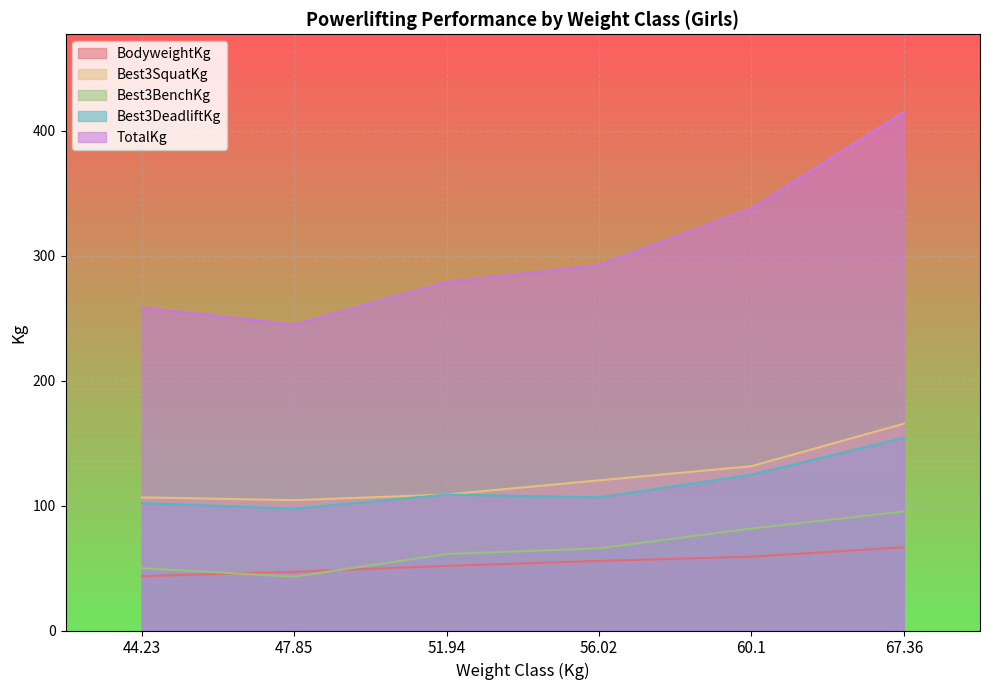

Reading left to right, extract all data points from this chart.

BodyweightKg: 44.23=43.5	47.85=47.0	51.94=51.7	56.02=55.7	60.1=59.1	67.36=66.7
Best3SquatKg: 44.23=106.6	47.85=104.3	51.94=108.9	56.02=120.2	60.1=131.5	67.36=165.6
Best3BenchKg: 44.23=49.9	47.85=43.1	51.94=61.2	56.02=65.8	60.1=81.7	67.36=95.2
Best3DeadliftKg: 44.23=102.1	47.85=97.5	51.94=108.9	56.02=106.6	60.1=124.7	67.36=154.2
TotalKg: 44.23=258.6	47.85=244.9	51.94=279.0	56.02=292.6	60.1=337.9	67.36=415.0